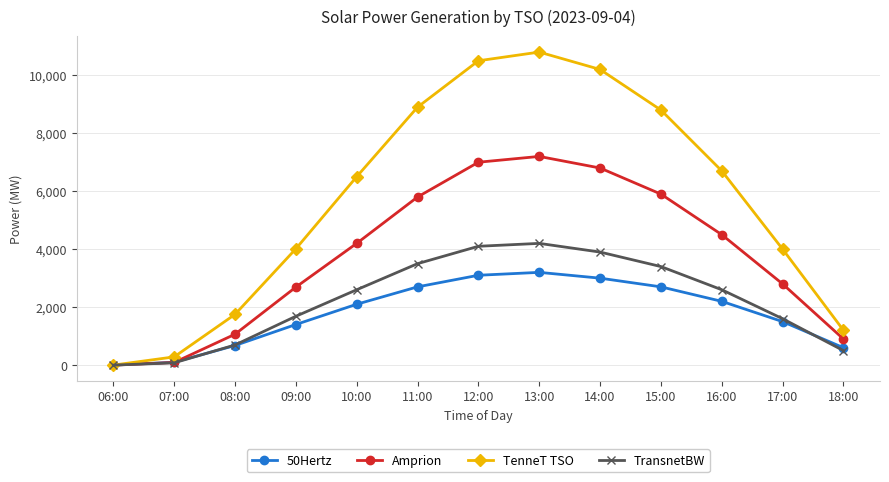

Which series ends up on top after the final intersection of TenneT TSO and 50Hertz?

TenneT TSO